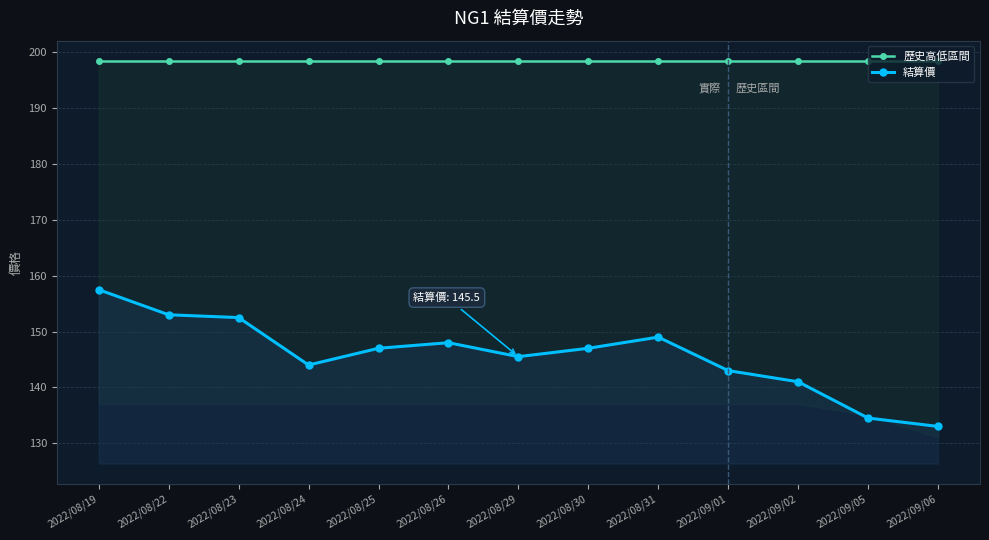

Does the chart display data point markers on the line(s)?

Yes